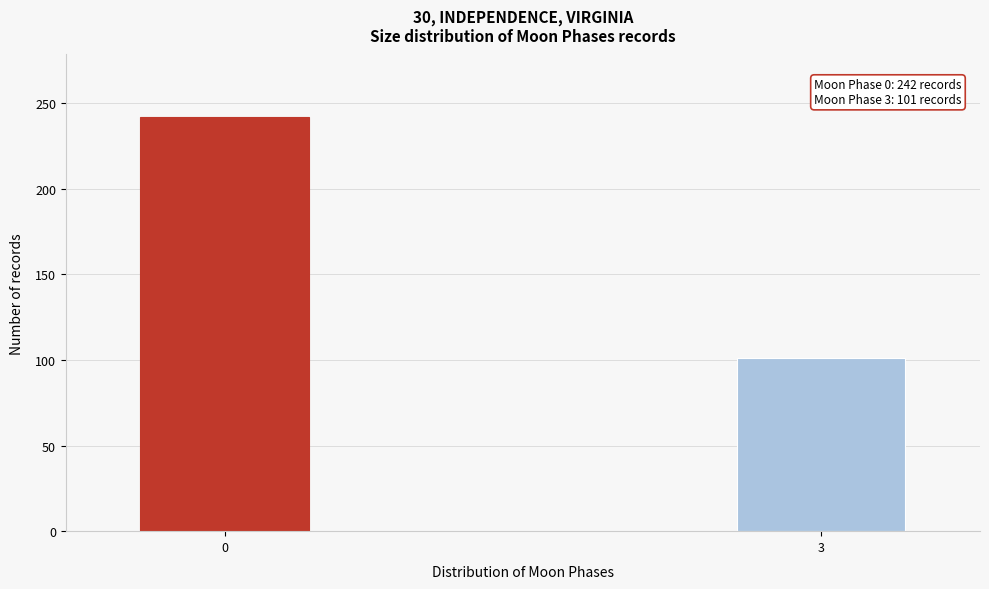

Reading left to right, transcribe all the data shown in this chart.

242	101